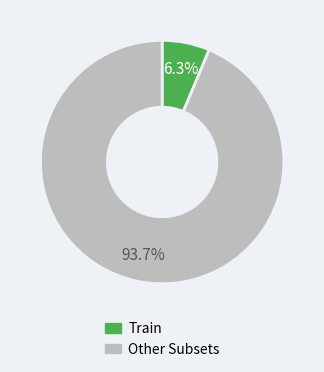

To the nearest percent, what is the difference between the largest and smallest slice percentages?

87%